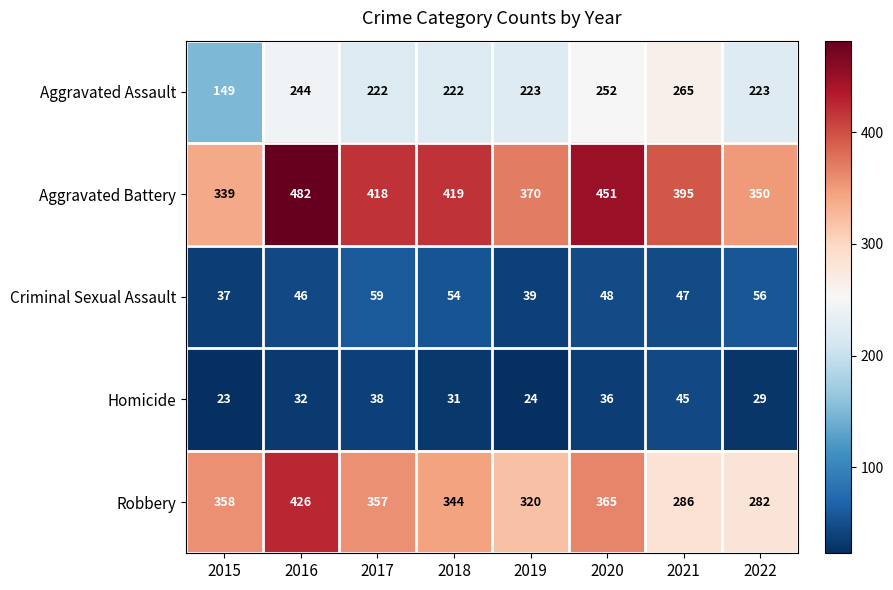

Which series has the largest total across all categories?

Aggravated Battery